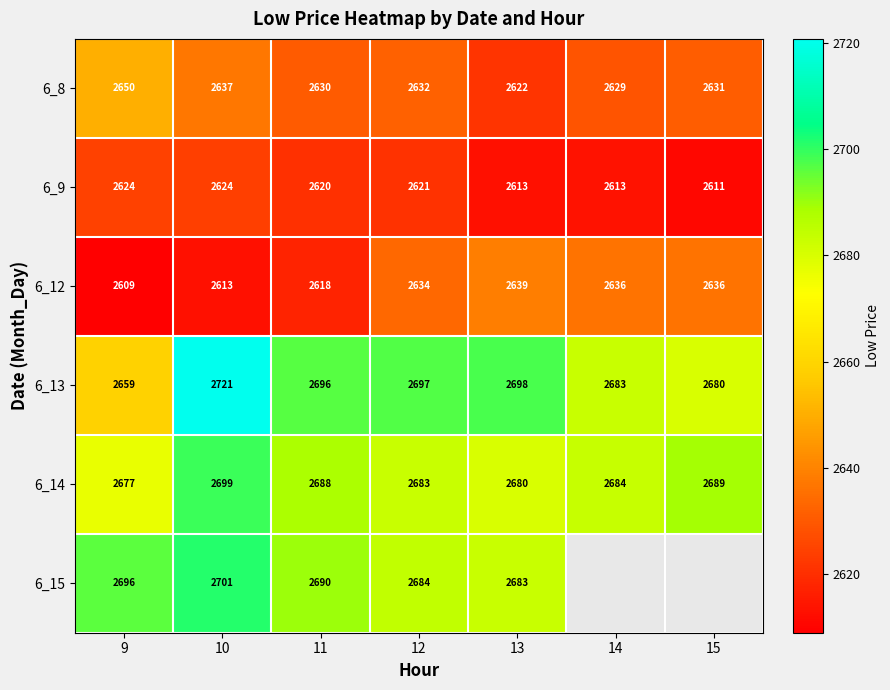

What is the average value of the 6_13 series?

2690.6